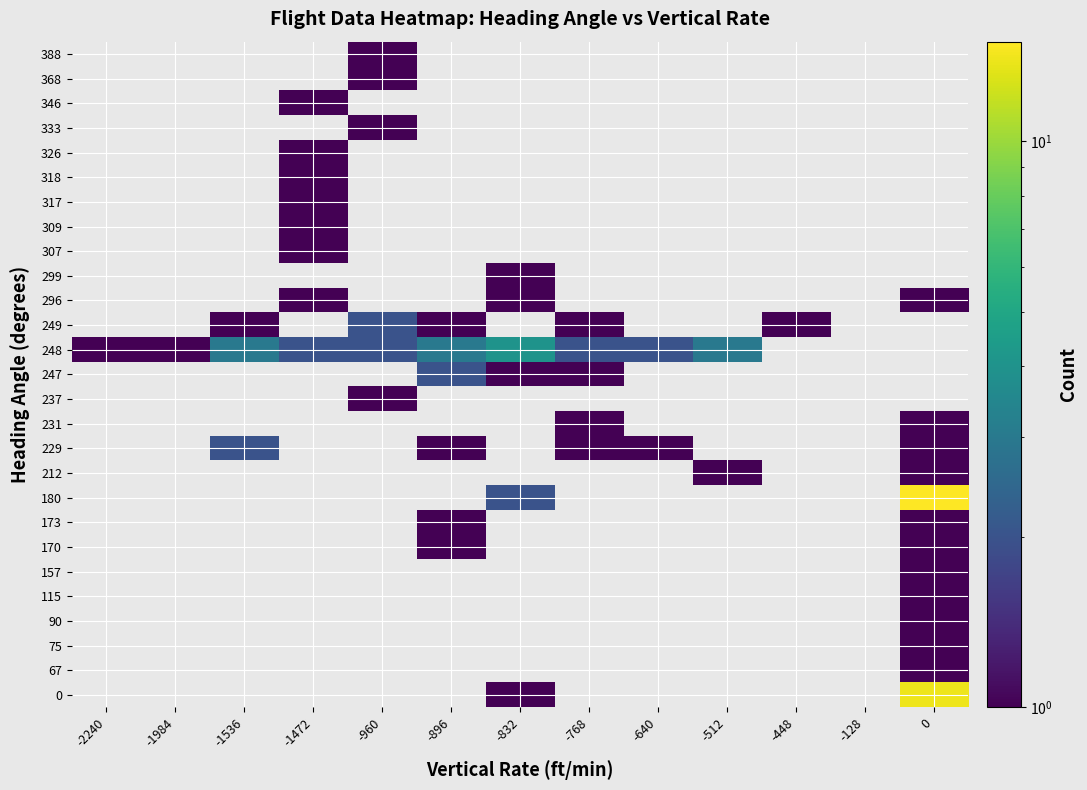

Count the number of data series in this chart.

27